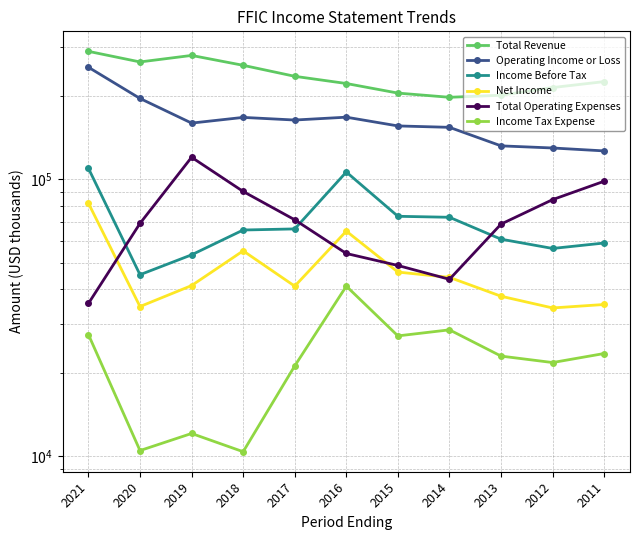

True or false: Net Income has a value of 64900 at 2016.

True